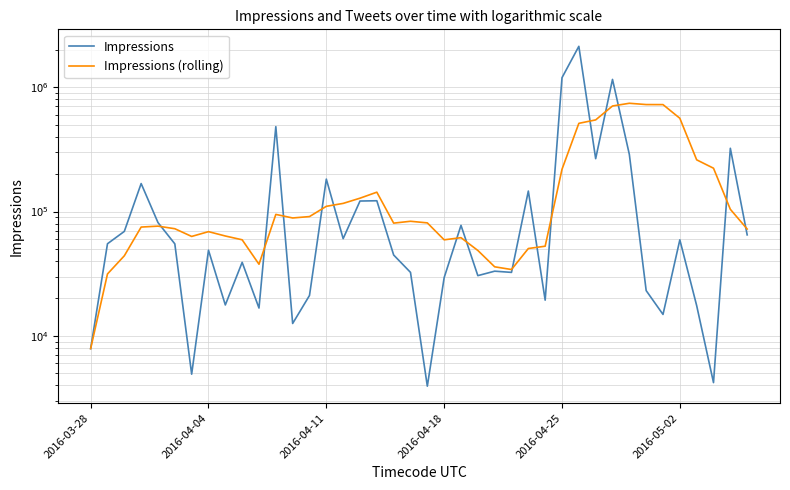

What is the minimum value for Impressions (rolling)?

7901.0